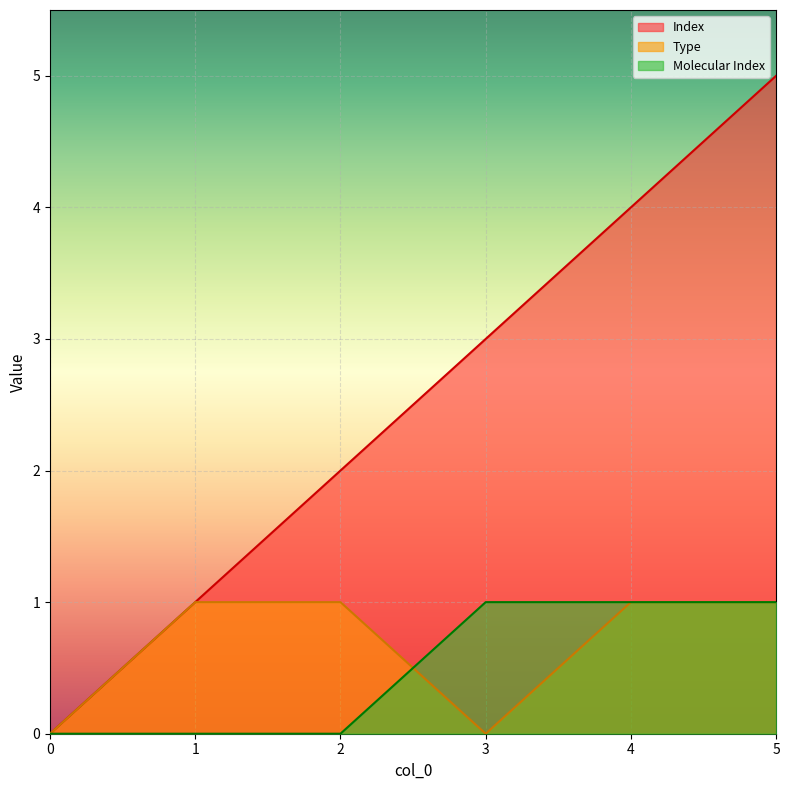

What is the value of the Type point at the 3rd from the left?

1